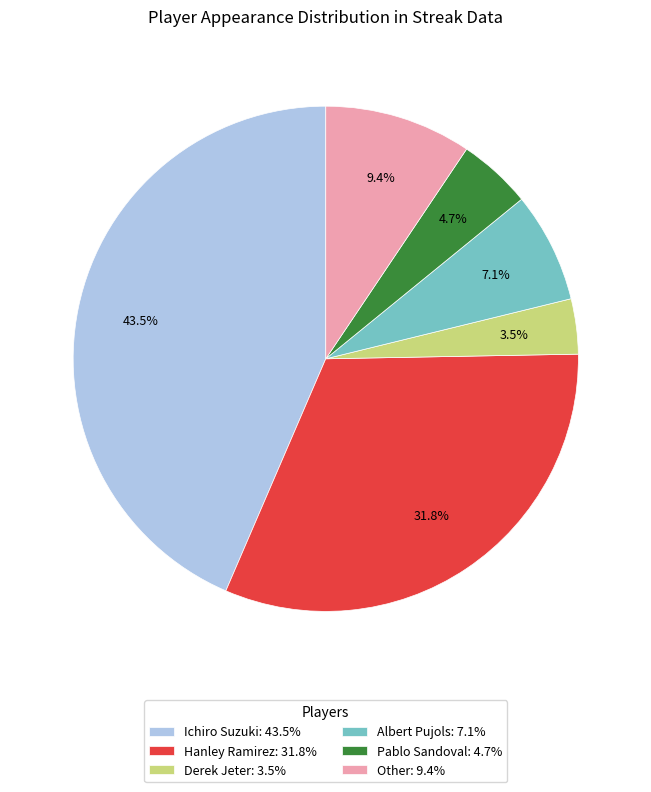

Between Hanley Ramirez: 31.8% and Pablo Sandoval: 4.7%, which is larger?

Hanley Ramirez: 31.8%